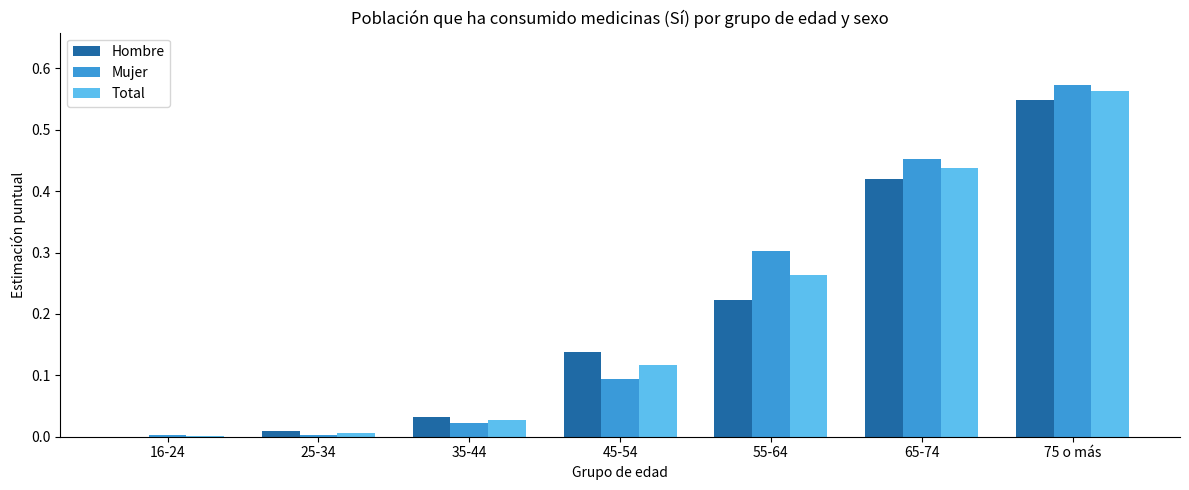

At which category does the chart reach its peak across all series?

75 o más